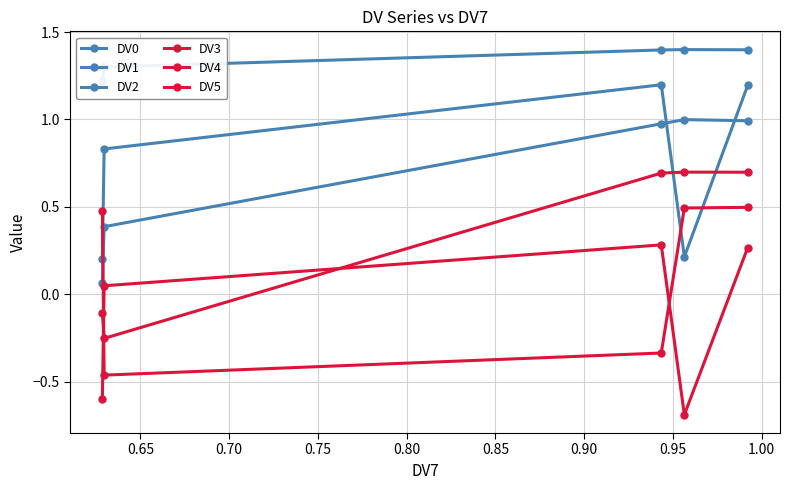

Which series changed the most between 0.65 and 0.75?

DV4